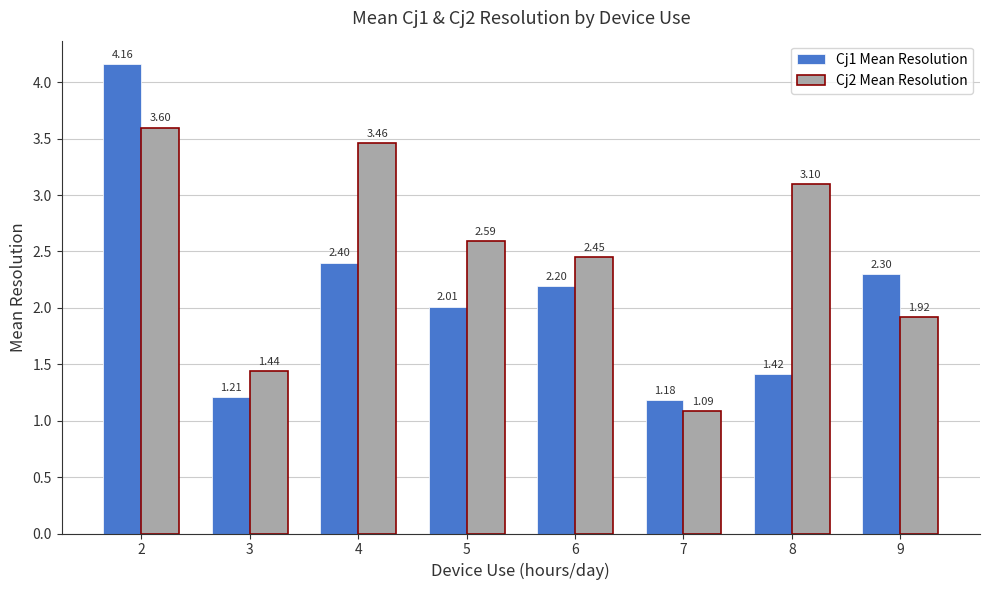

What is the difference between the maximum and minimum values in the Cj1 Mean Resolution series?

3.0